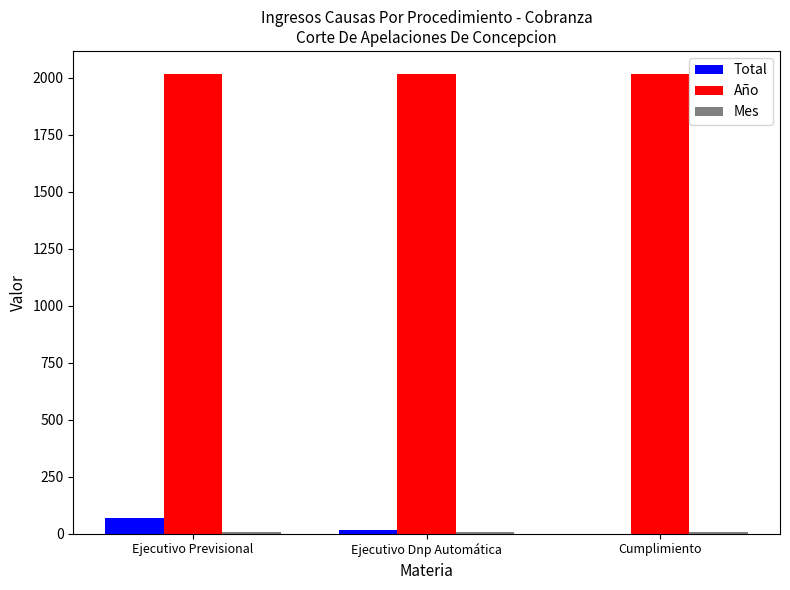

Are the bars grouped side by side (vs. stacked)?

Yes